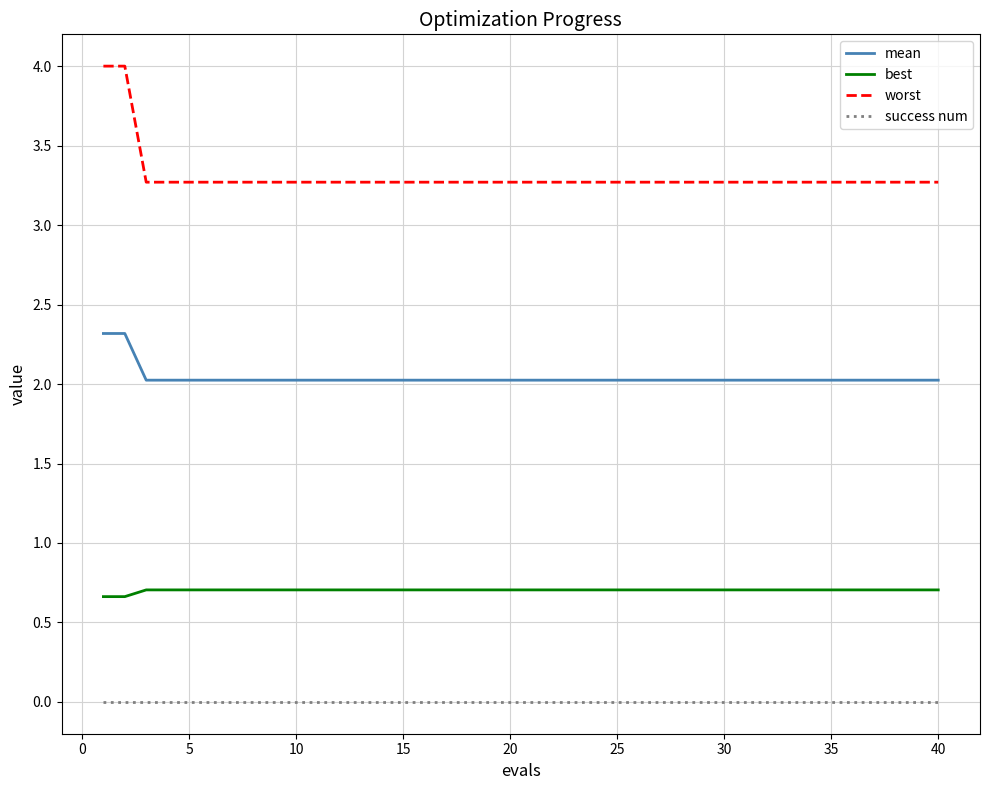

Which series has the largest range (max minus min)?

worst